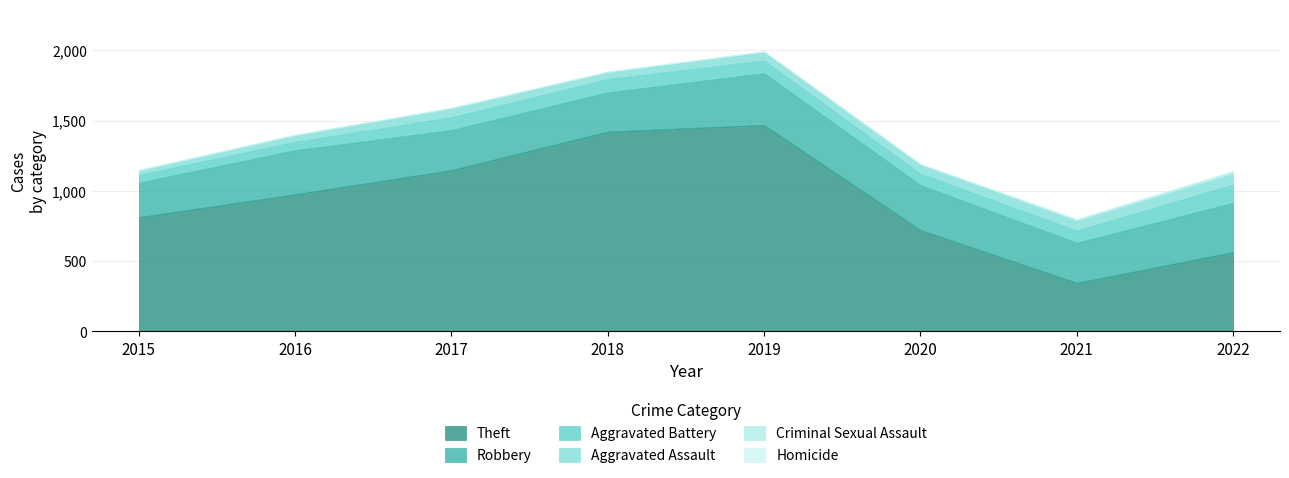

Does the chart have visible grid lines?

Yes